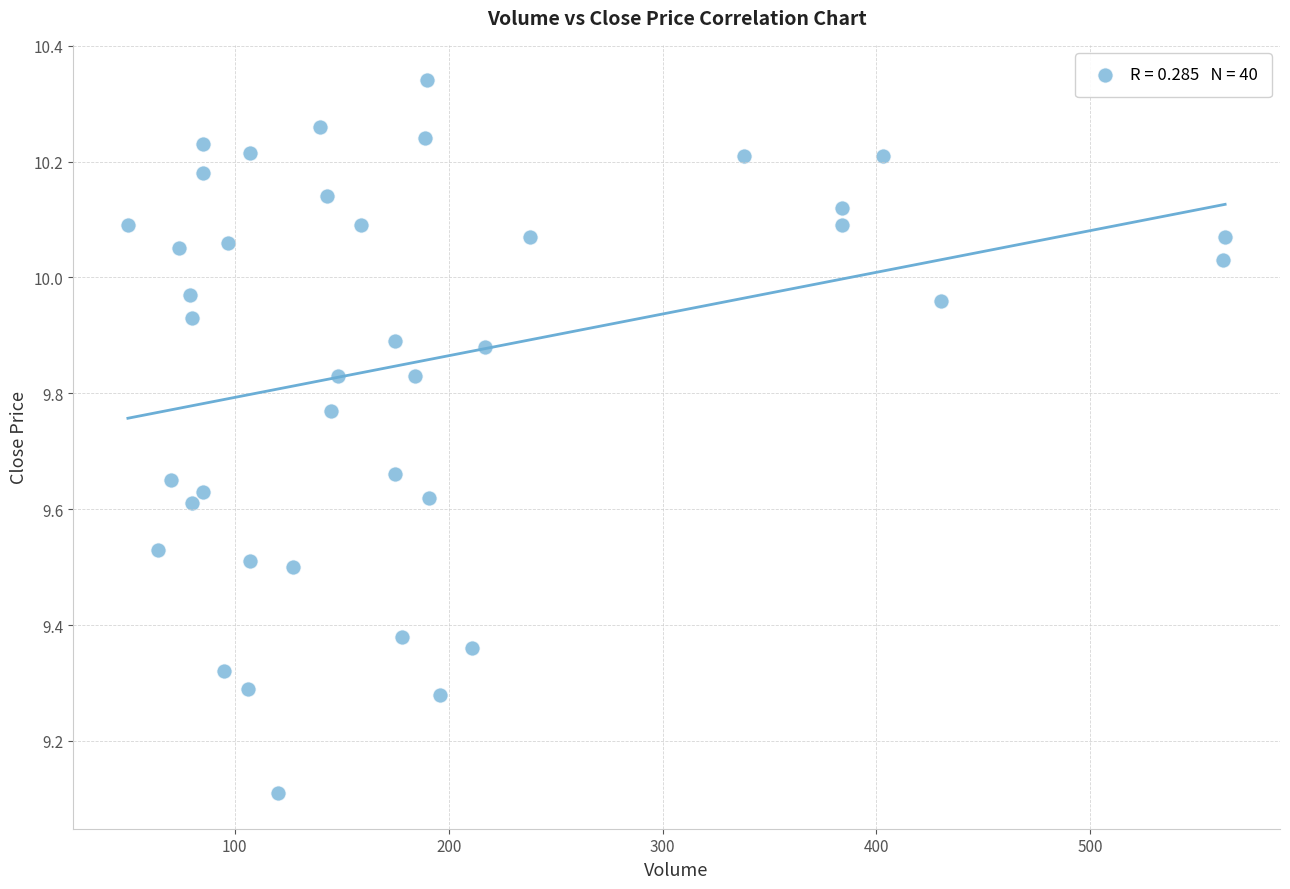

What Y value in the scatter plot is closest to 9?

9.1